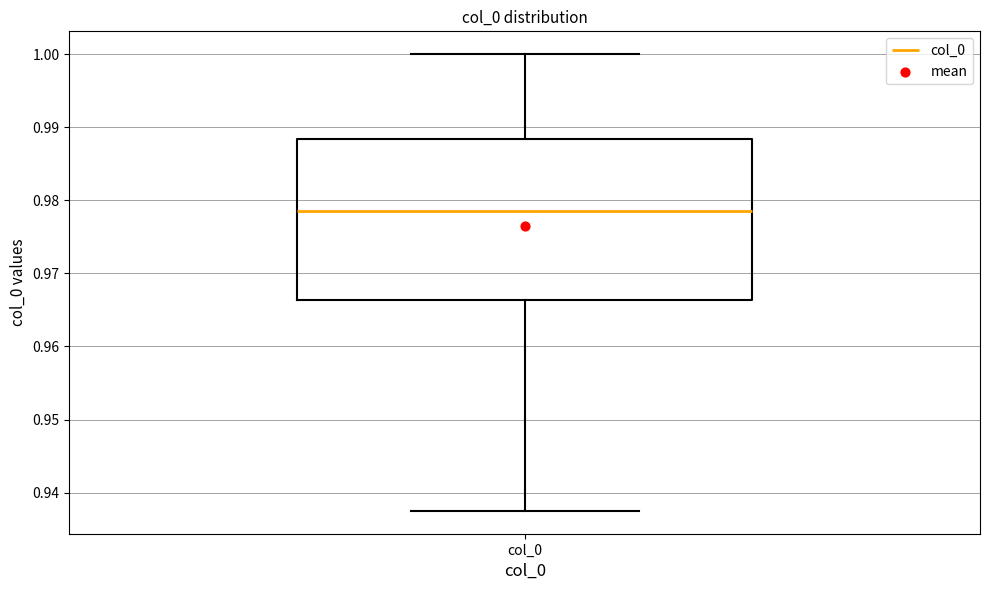

Transcribe this box plot: give where the median line is, the range the box spans, and where the two whiskers end, as read against the y-axis. The values are not printed on the chart, so give them approximately, as read against the axis.

median 0.978, box 0.966 to 0.988, whiskers 0.938 to 1.000